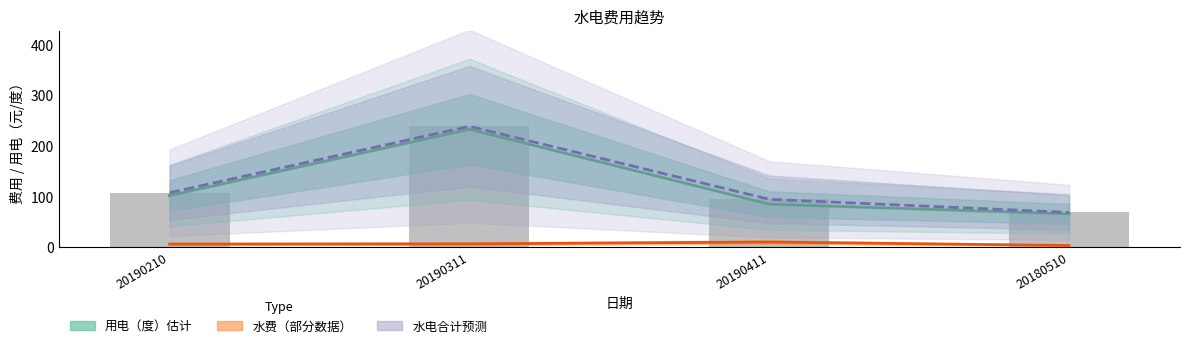

Which category has the lowest value in the 水费（元） series?

20180510